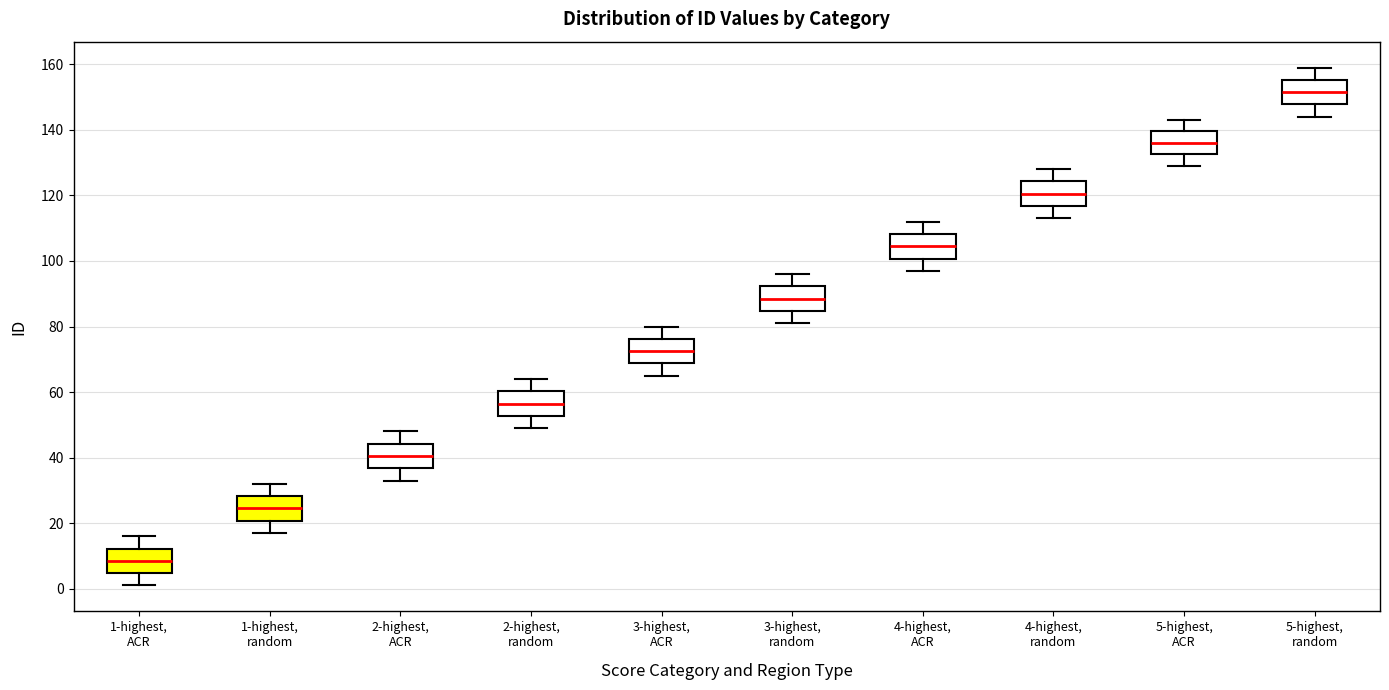

Reading left to right, read every box against the y-axis: the position of its median line, the range the box covers, and the ends of its whiskers. The values are not printed on the chart, so give them approximately, as read against the axis.

1-highest, ACR: median 8, box 4 to 12, whiskers 2 to 16
1-highest, random: median 24, box 20 to 28, whiskers 18 to 32
2-highest, ACR: median 40, box 36 to 44, whiskers 34 to 48
2-highest, random: median 56, box 52 to 60, whiskers 50 to 64
3-highest, ACR: median 72, box 68 to 76, whiskers 66 to 80
3-highest, random: median 88, box 84 to 92, whiskers 82 to 96
4-highest, ACR: median 104, box 100 to 108, whiskers 98 to 112
4-highest, random: median 120, box 116 to 124, whiskers 114 to 128
5-highest, ACR: median 136, box 132 to 140, whiskers 130 to 144
5-highest, random: median 152, box 148 to 156, whiskers 144 to 160